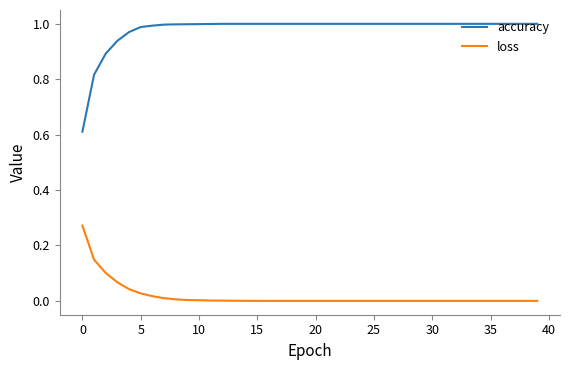

Which series has the largest total across all categories?

accuracy